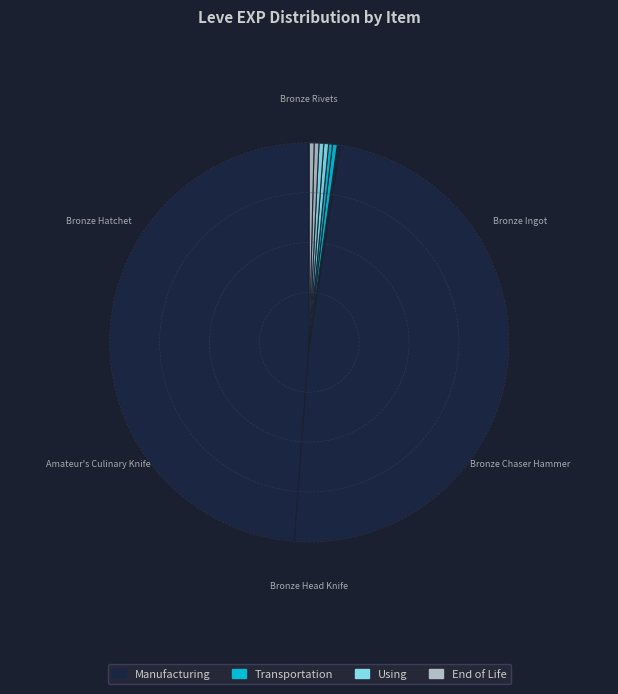

How many segments does this pie chart have?

12